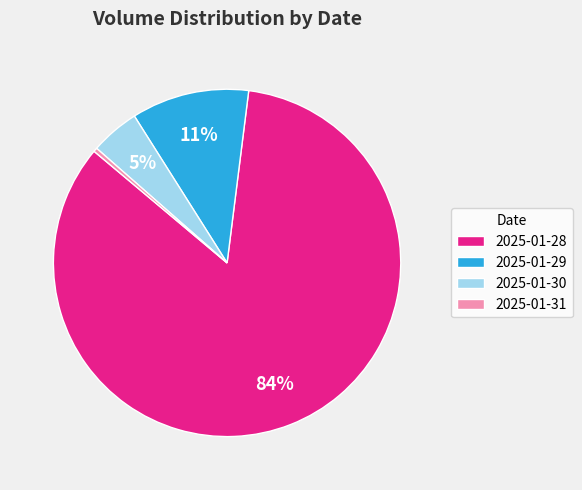

Do 2025-01-30 and 2025-01-29 together represent more than half of the pie?

No